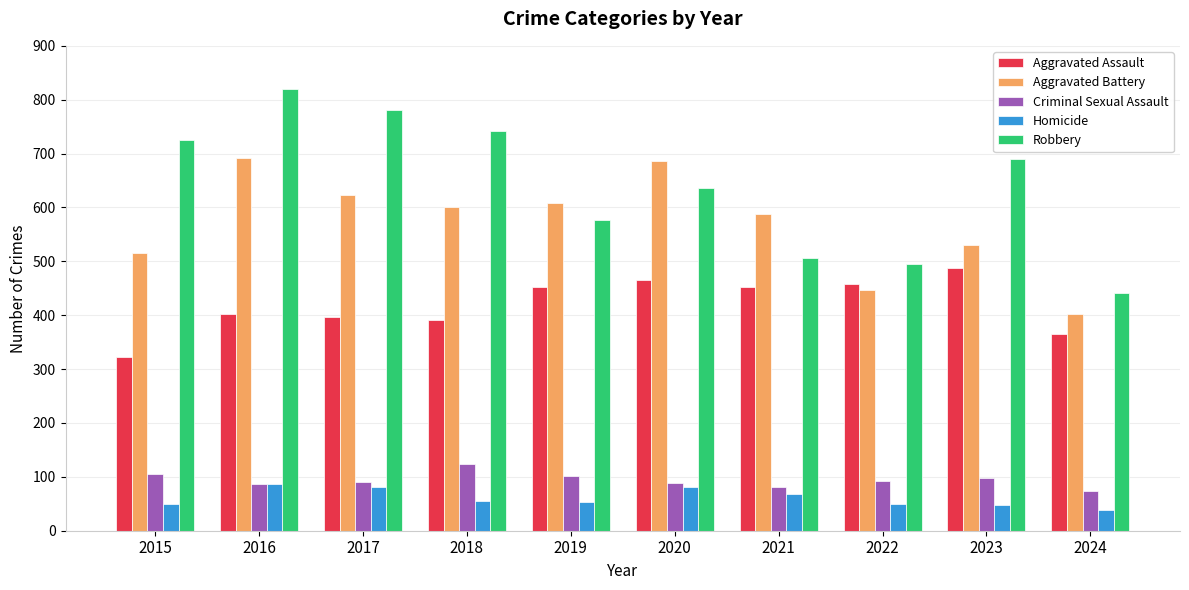

List the series in order of their peak value, lowest first.

Homicide, Criminal Sexual Assault, Aggravated Assault, Aggravated Battery, Robbery